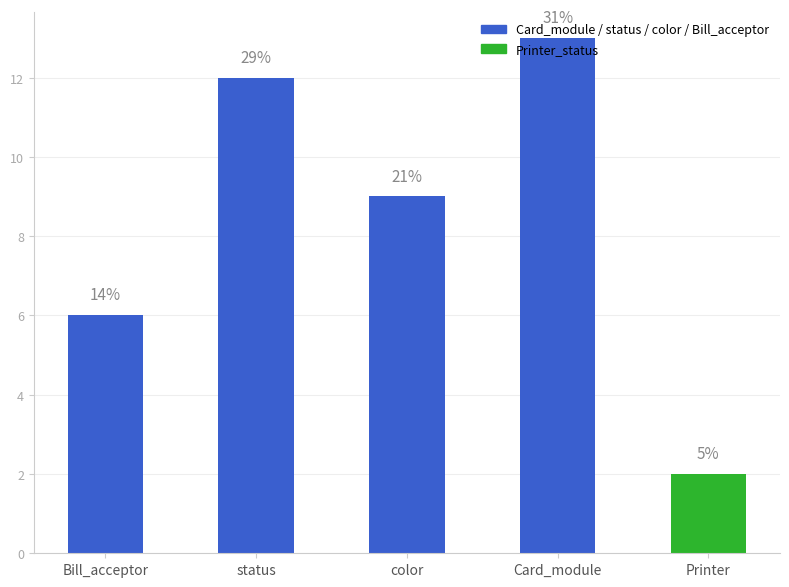

List the labels in order of value, smallest first.

Printer, Bill_acceptor, color, status, Card_module